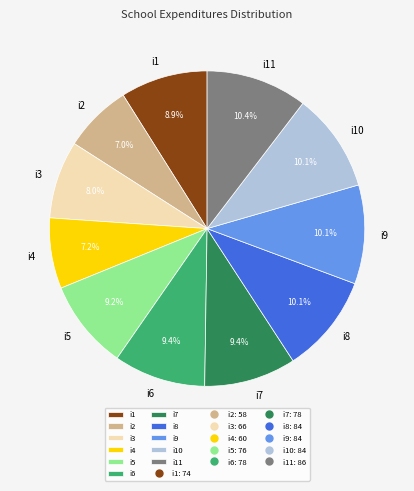

How many slices are in this pie chart?

11